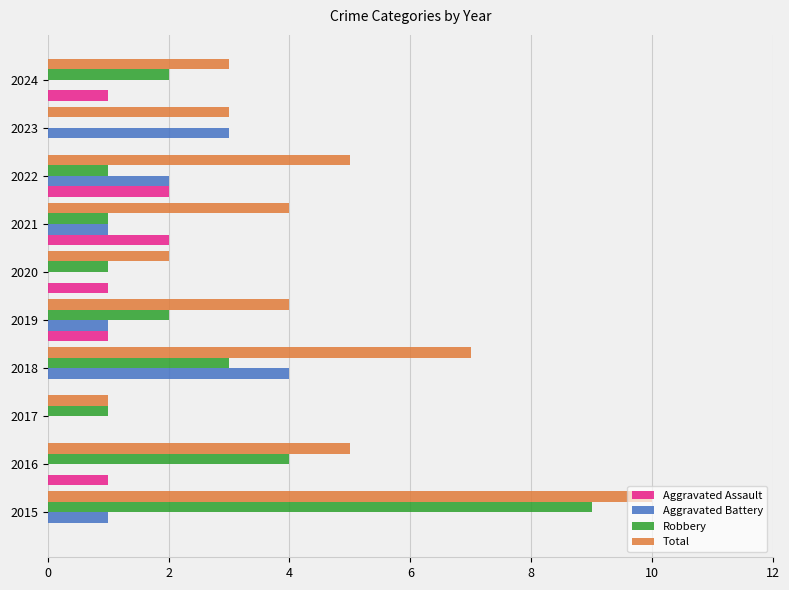

What is the approximate value of Total at 2018?

7